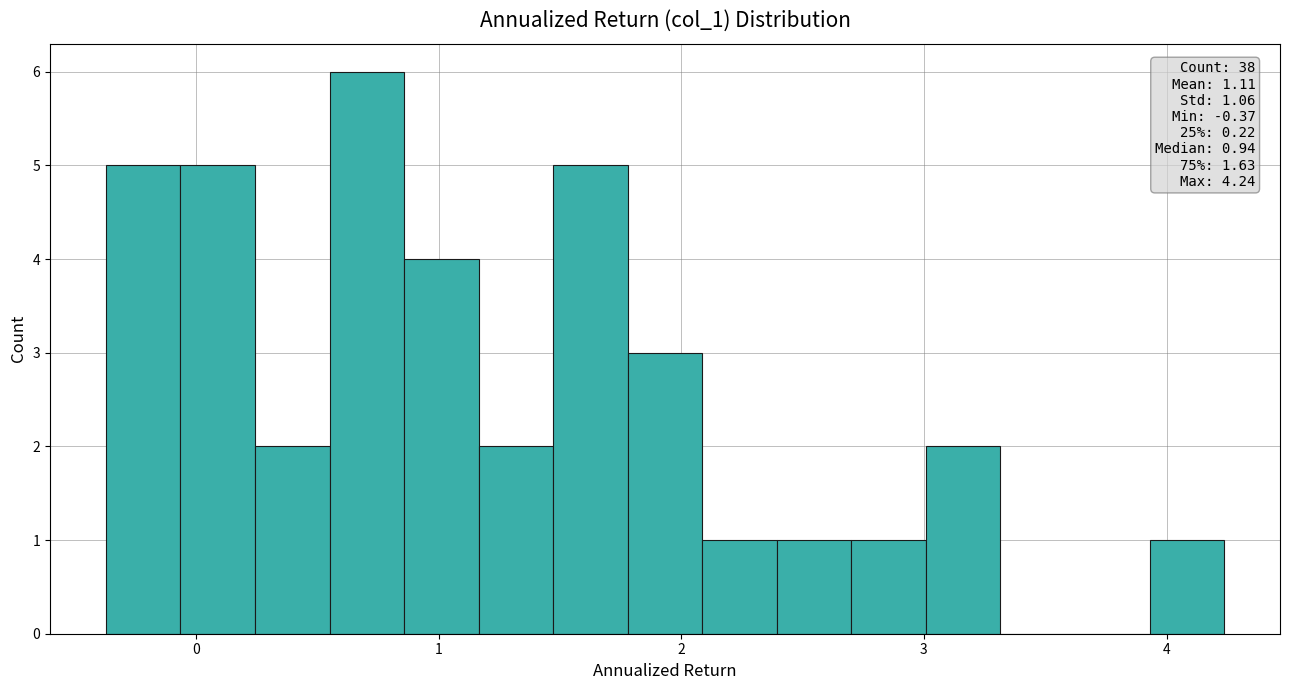

Around what value on the x-axis is the tallest bar? Give the approximate position of its centre, as read against the axis.

0.7